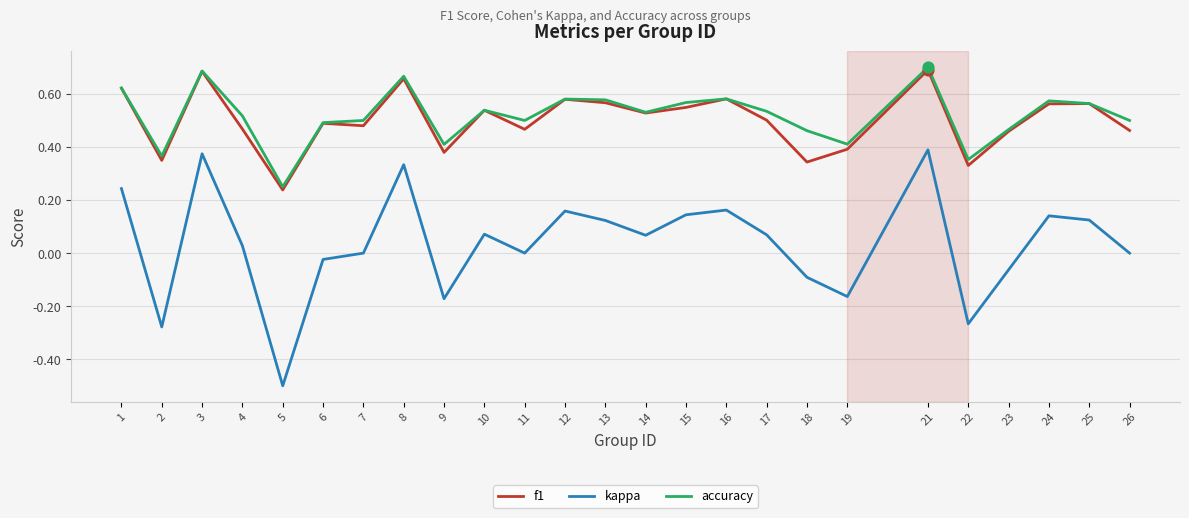

Is the value of kappa at 8 greater than the value of f1 at 13?

No